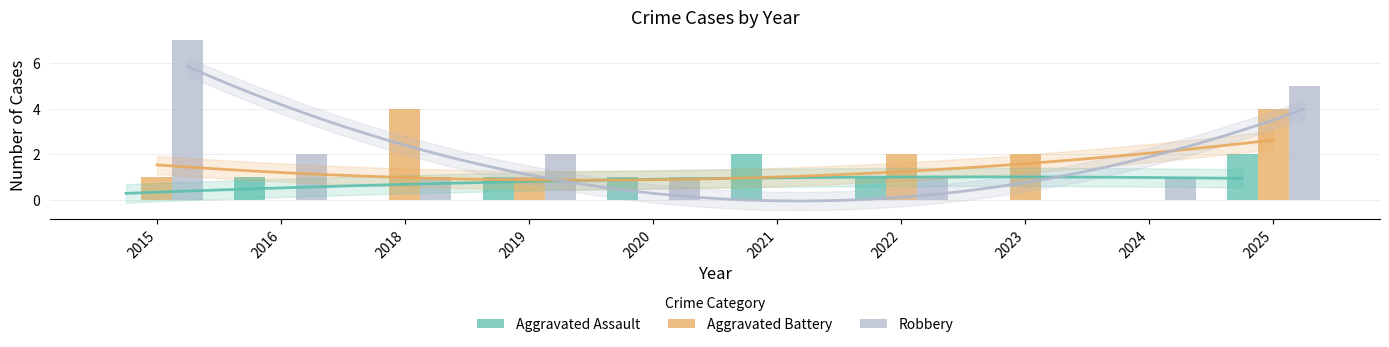

The value of Robbery at 2018 is 1. True or false?

True